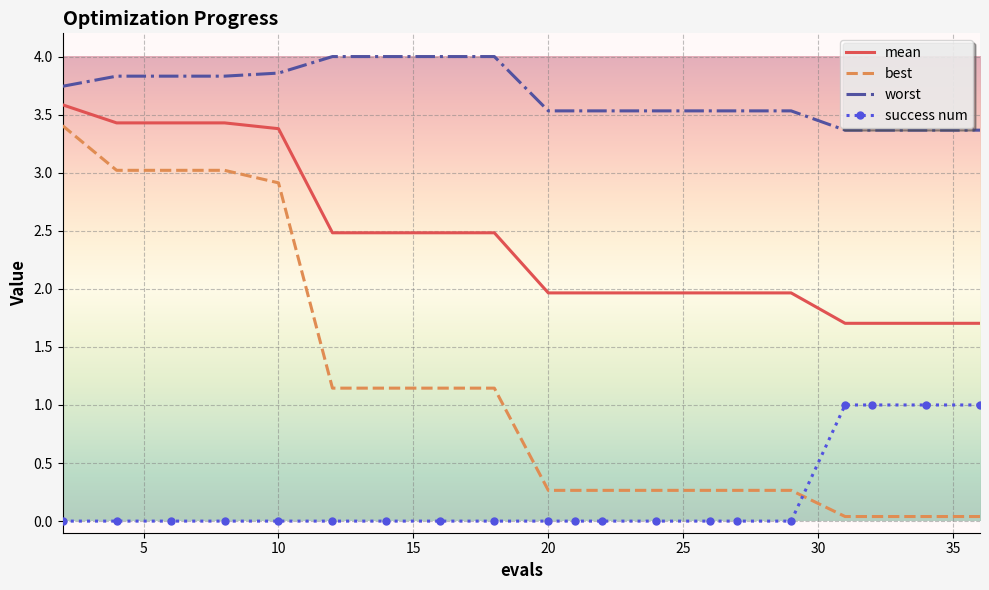

True or false: mean and worst cross at least once.

False